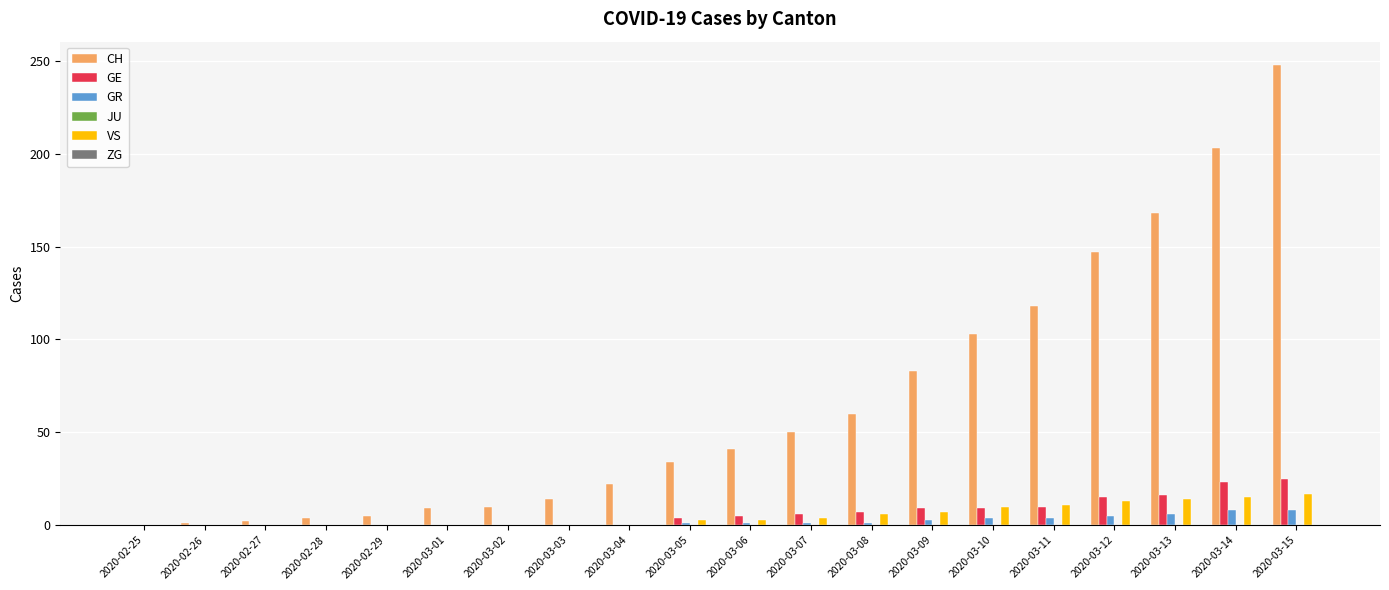

What is the sum of all VS values?

103